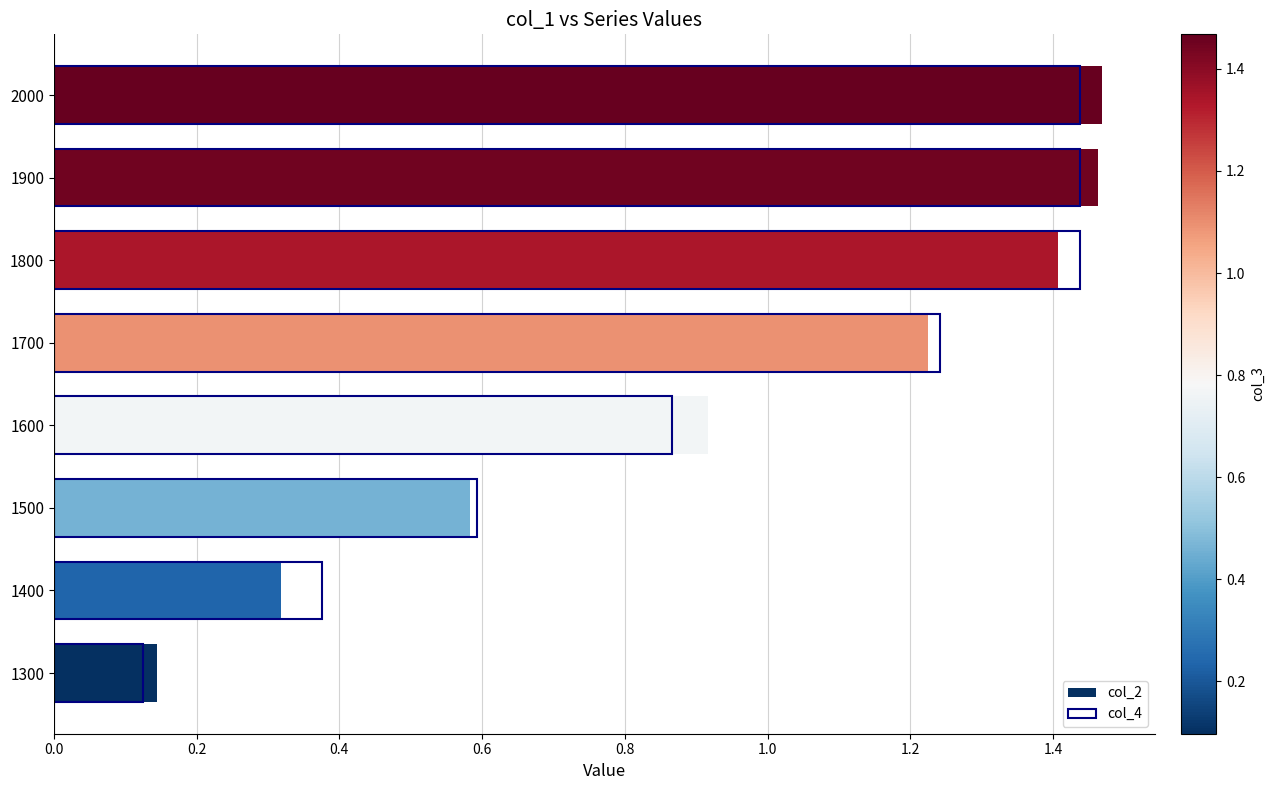

What is the minimum value for col_4?

0.1